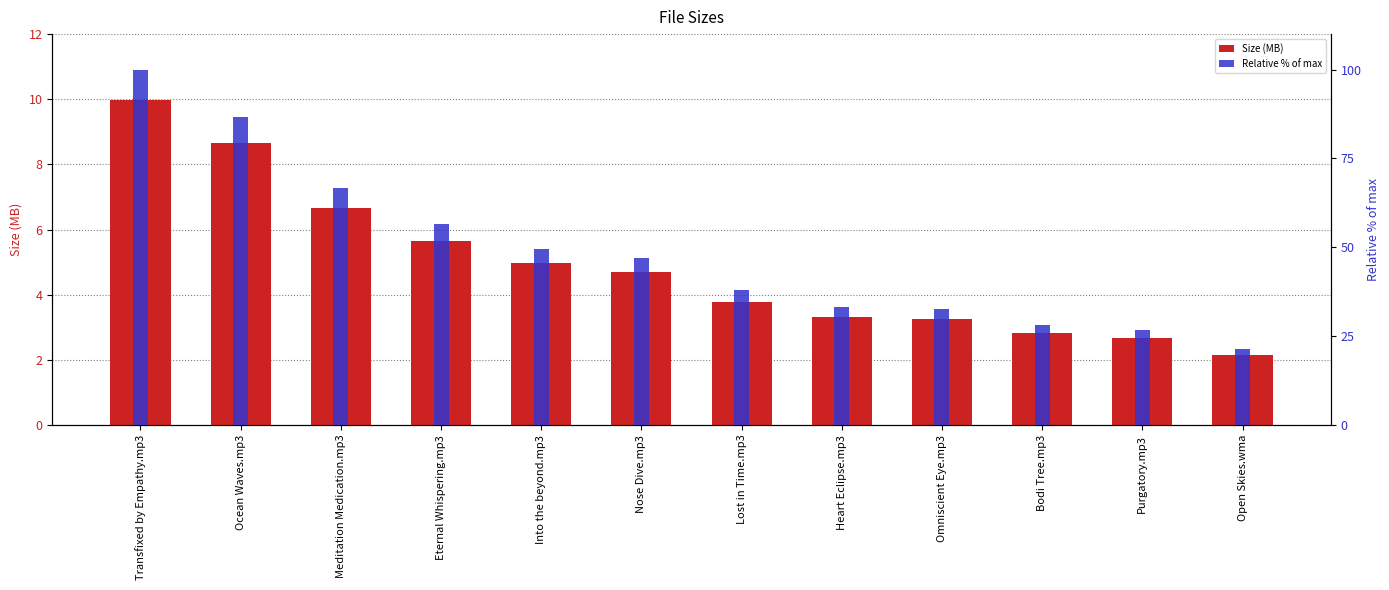

What is the sum of the Size (MB) values at Heart Eclipse.mp3 and Into the beyond.mp3?

8.3